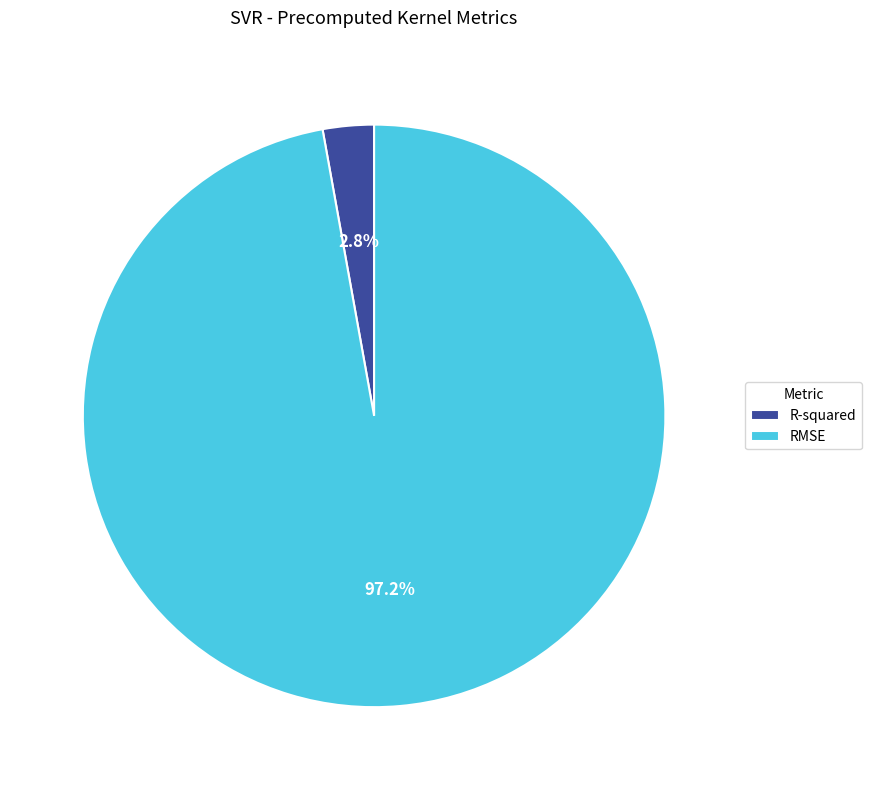

Which category has the biggest portion of the pie?

RMSE